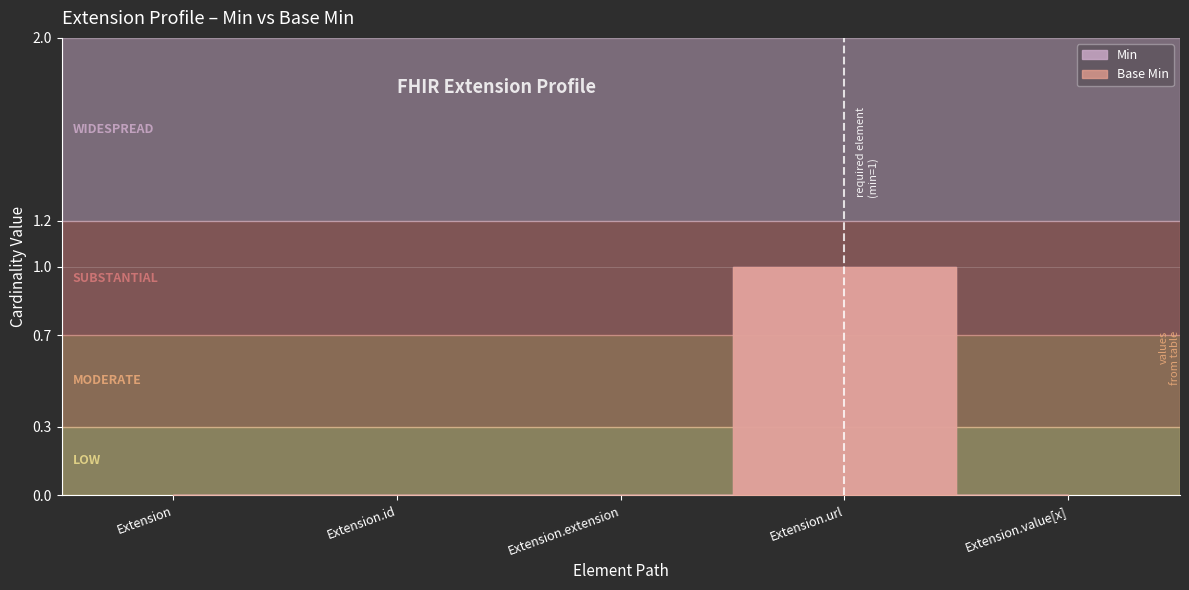

In Base Min, how many points are higher than both neighbors (excluding endpoints)?

1